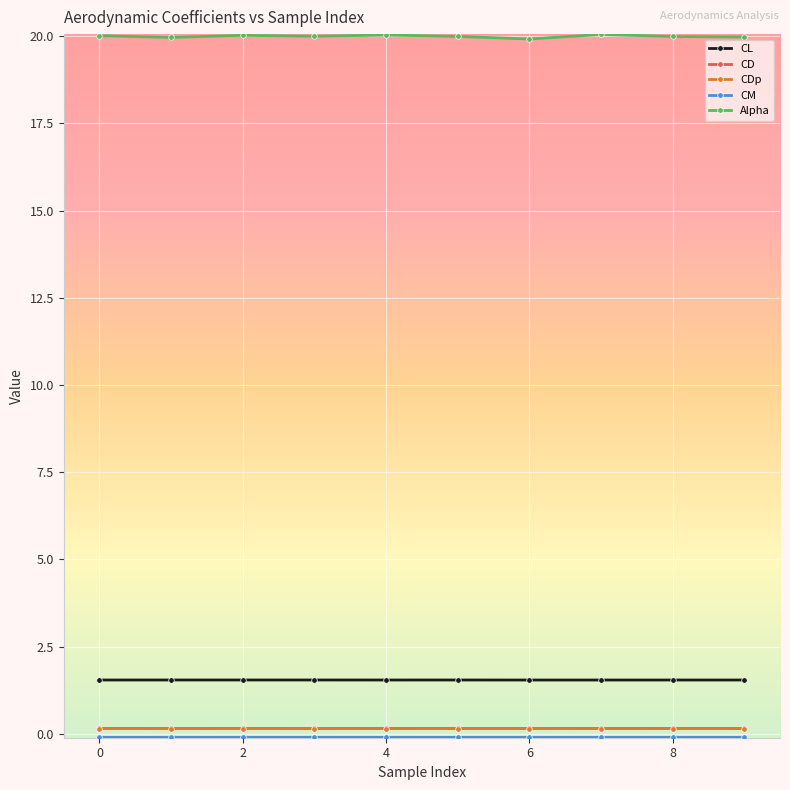

What is the maximum value shown in the chart?

20.1